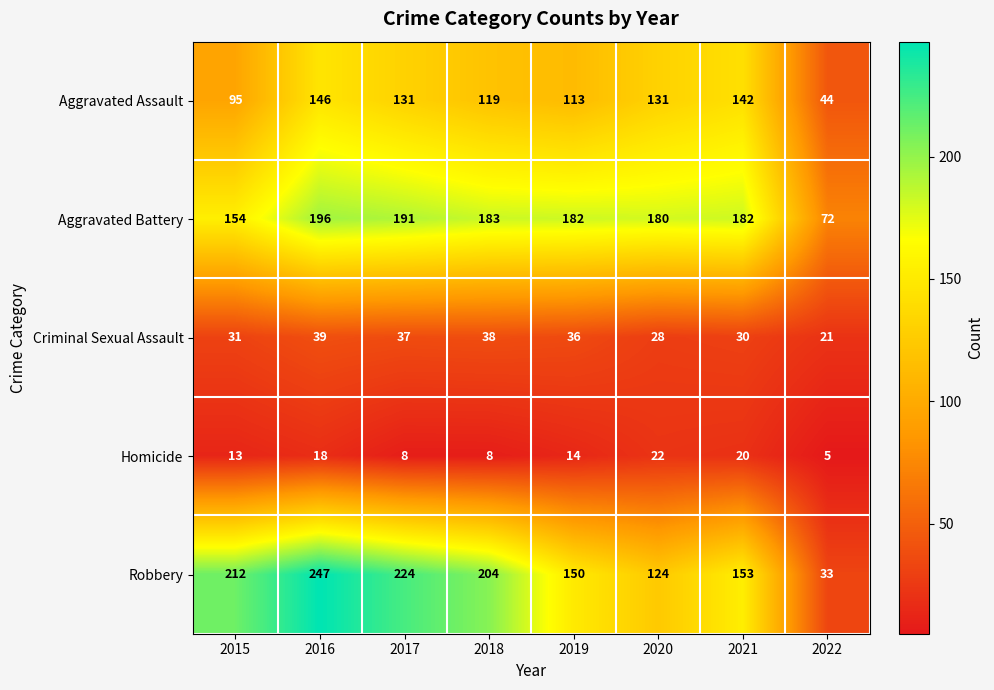

Between 2015 and 2017, which series saw the biggest shift?

Aggravated Battery